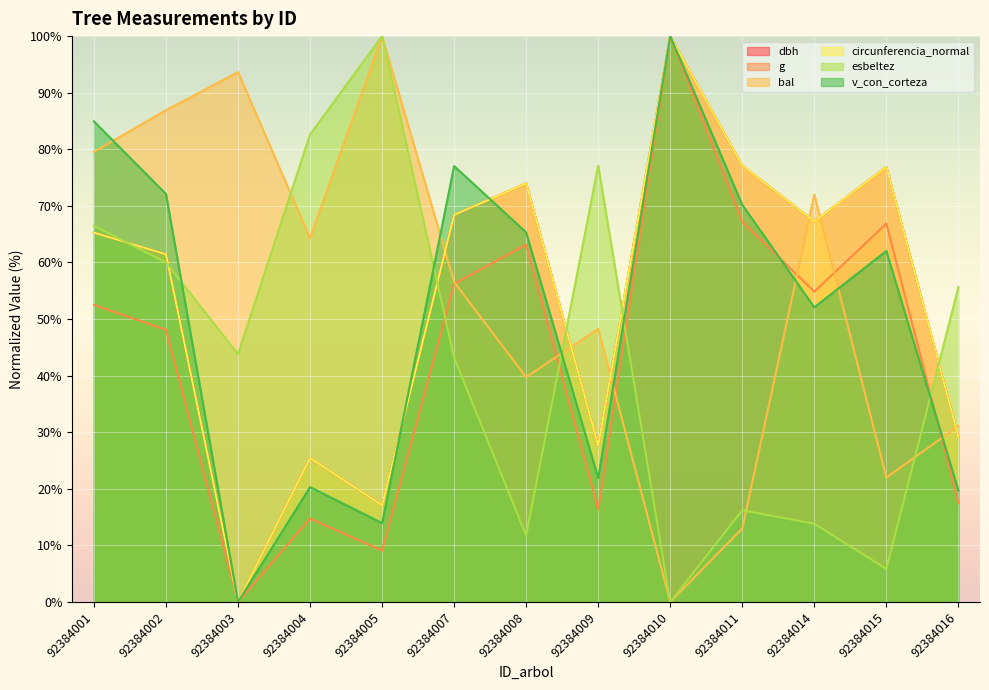

Reading left to right, list all the values displayed in this chart.

dbh: 65.3	61.4	0.0	25.4	17.1	68.4	74.0	27.6	100.0	77.1	67.2	76.9	29.2
g: 52.5	48.1	0.0	14.8	9.1	56.2	63.1	16.4	100.0	67.2	54.8	66.9	17.5
bal: 79.5	86.9	93.6	64.3	100.0	56.5	39.7	48.3	0.0	13.0	72.0	22.0	31.1
circunferencia_normal: 65.3	61.4	0.0	25.4	17.1	68.4	74.0	27.6	100.0	77.1	67.2	76.9	29.2
esbeltez: 66.5	60.0	43.8	82.6	100.0	43.2	11.7	77.1	0.0	16.2	13.8	5.8	55.7
v_con_corteza: 84.9	72.1	0.0	20.3	13.9	77.0	65.3	21.9	100.0	70.2	52.1	62.0	19.7